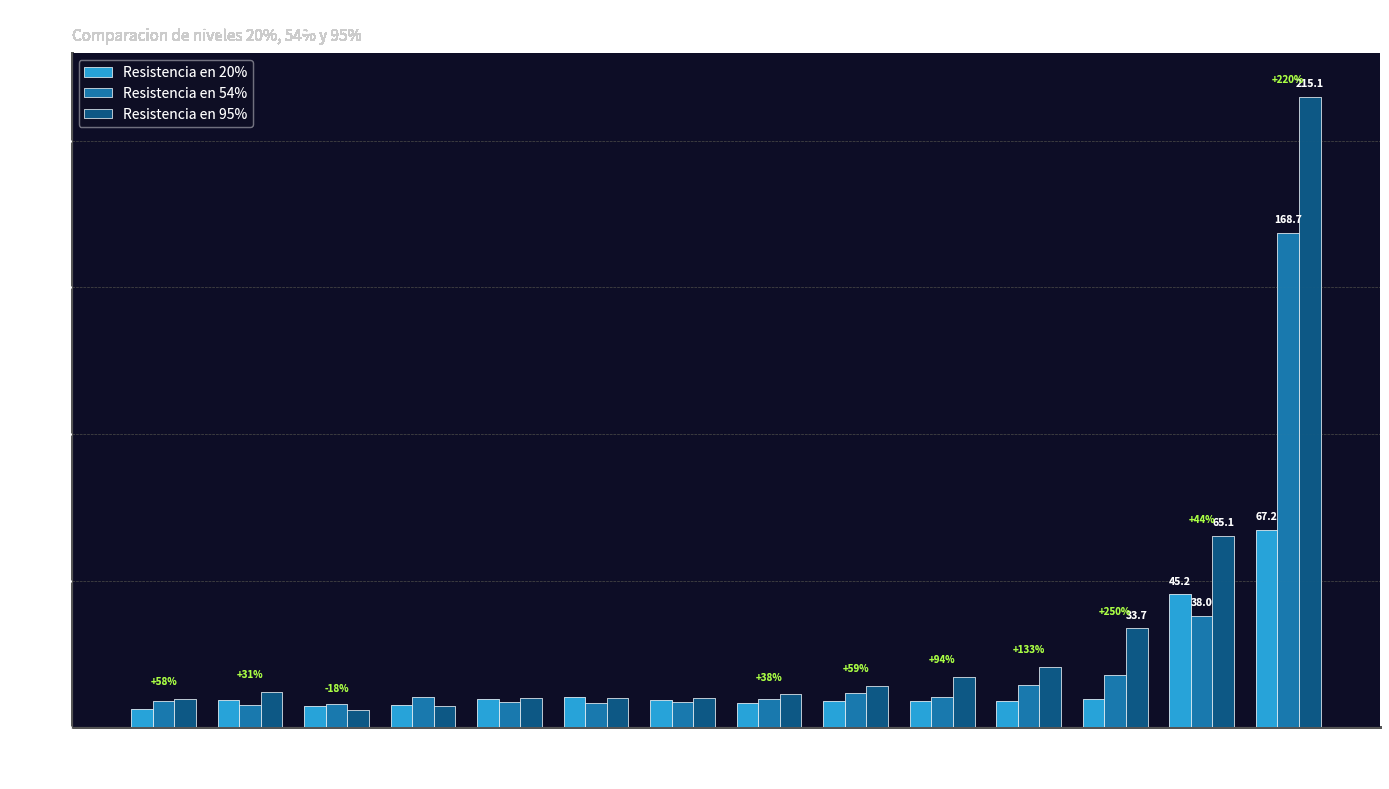

What is the difference between the second highest and second lowest values in the Resistencia en 20% series?

38.0